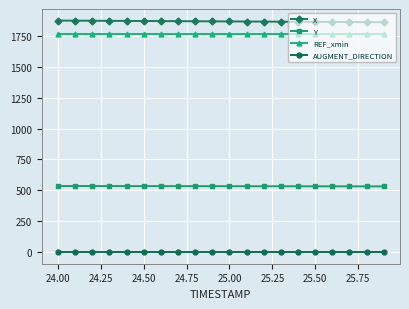

What is the average value of the X series?

1865.8